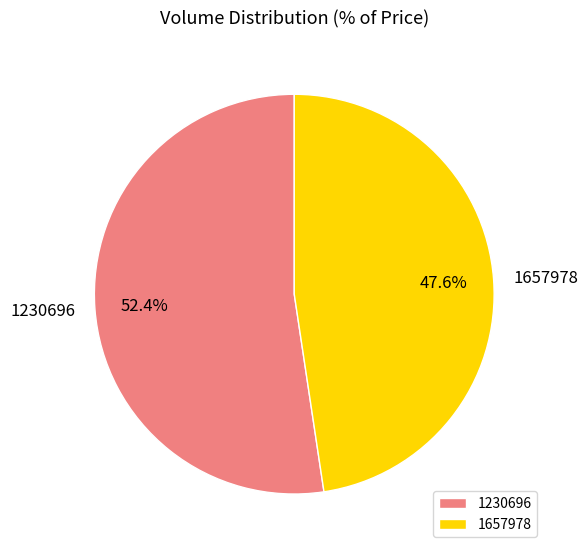

To the nearest percent, what percentage of the pie is 1657978?

48%